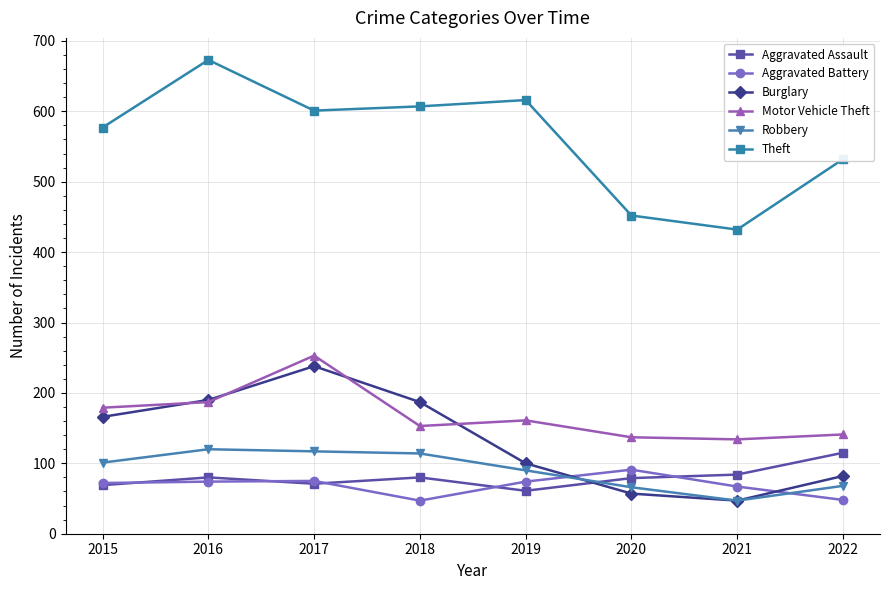

What are all the series names shown in the legend?

Aggravated Assault, Aggravated Battery, Burglary, Motor Vehicle Theft, Robbery, Theft